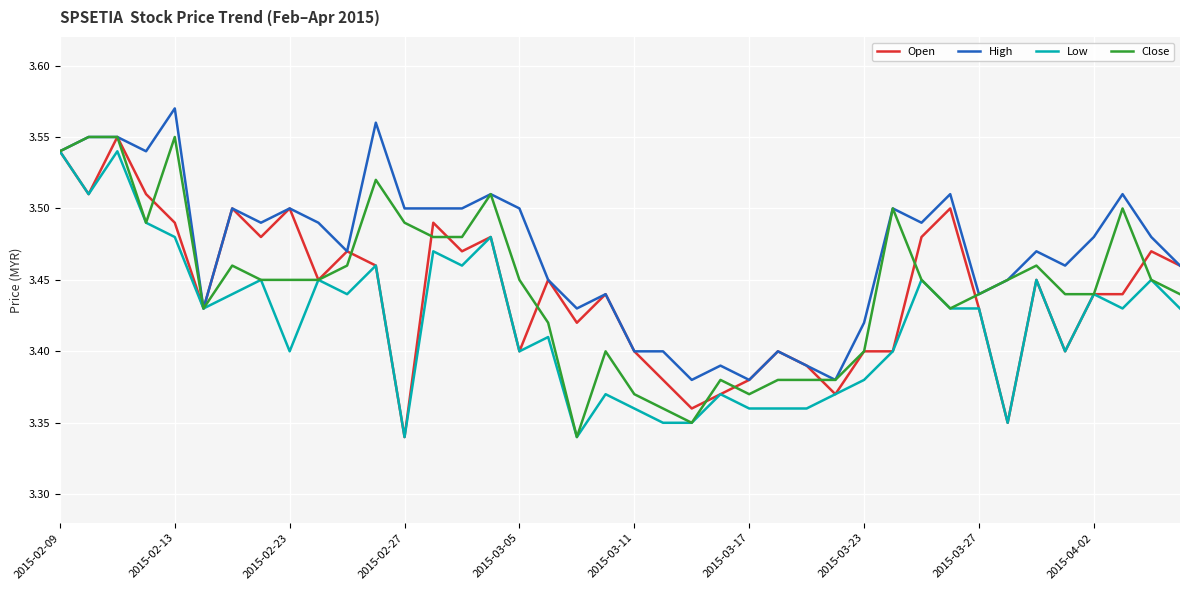

Which series has the largest total across all categories?

High